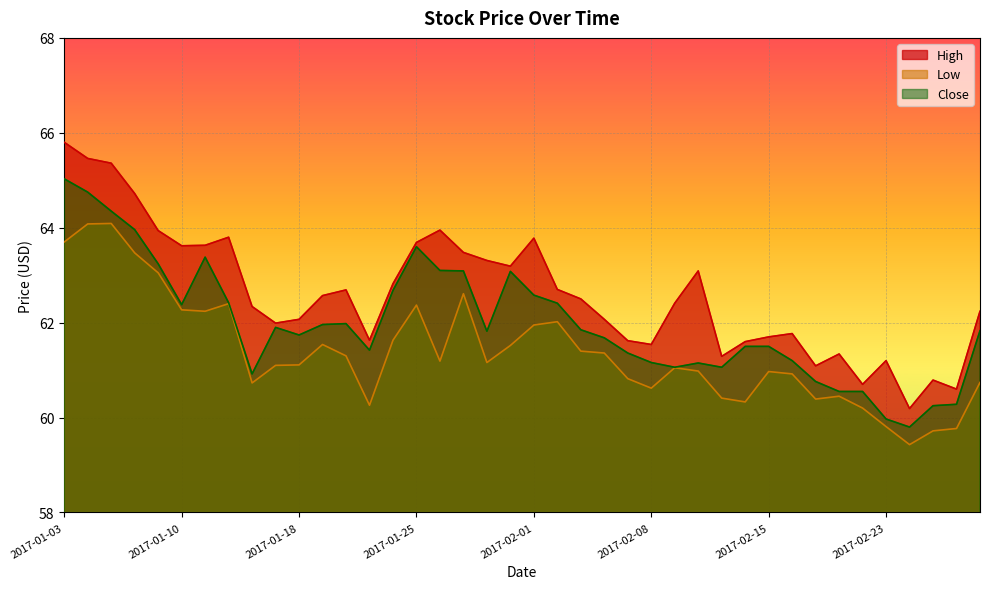

How many lines are shown in the chart?

3